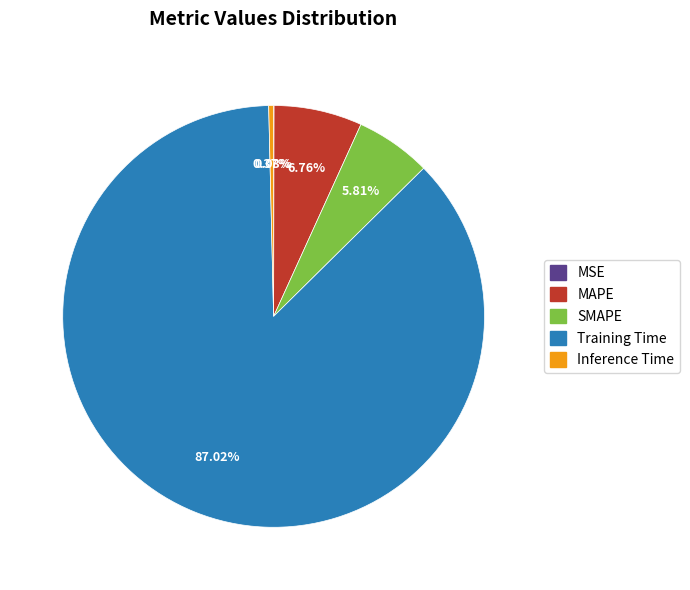

Which category accounts for the majority?

Training Time